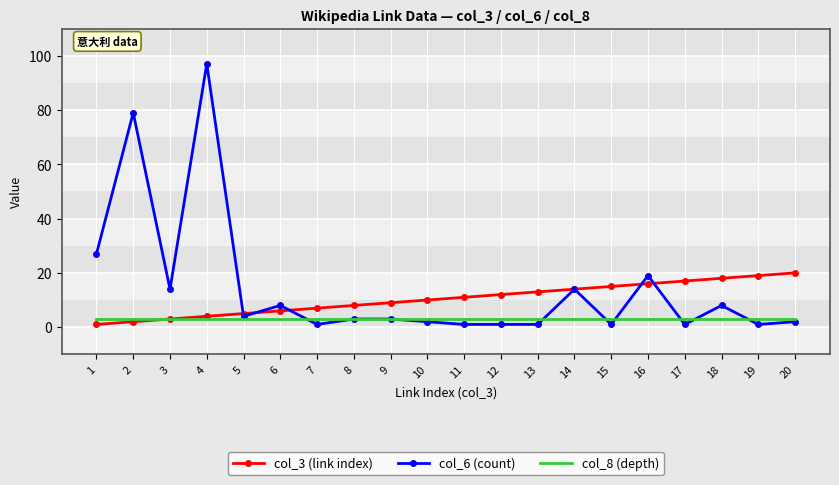

At which category does col_6 (count) reach its first local valley?

3